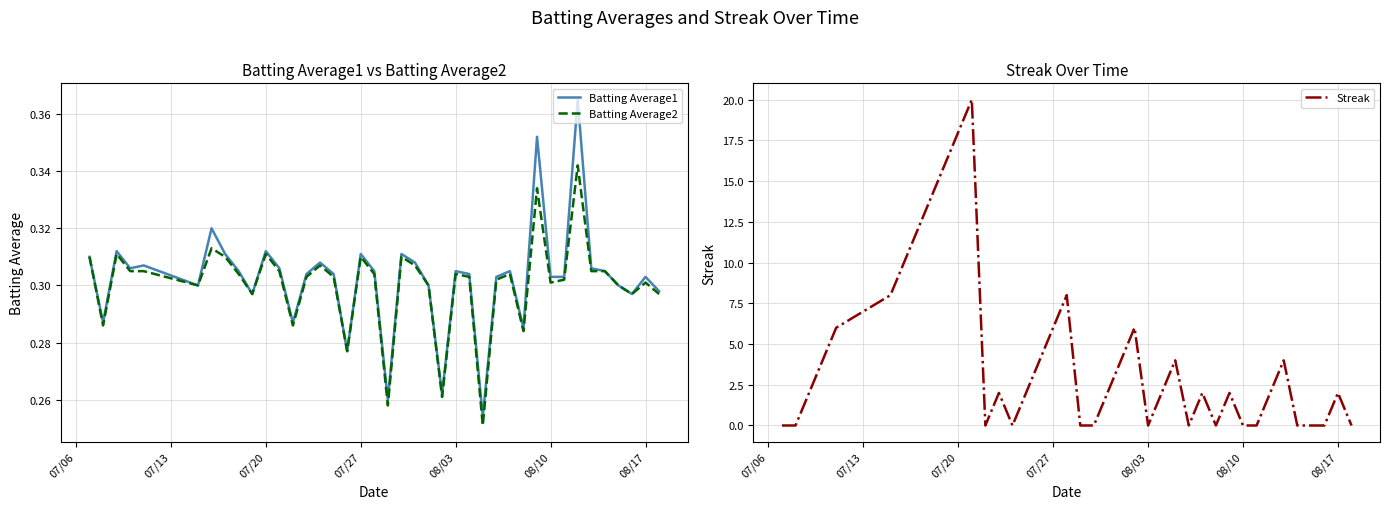

What is the greatest value displayed?

20.0